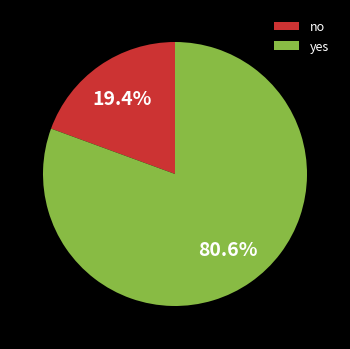

Which slice is the smallest?

no